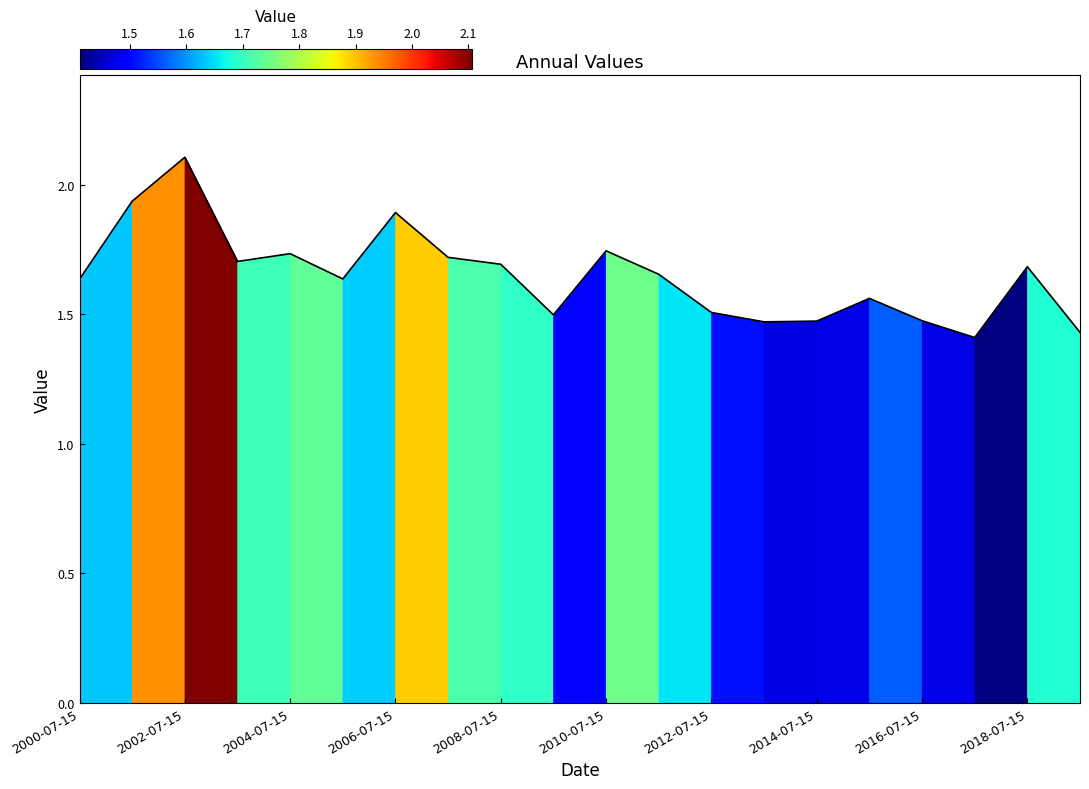

List the labels in order of value, largest first.

2002-07-15, 2001-07-15, 2006-07-15, 2010-07-15, 2004-07-15, 2007-07-15, 2003-07-15, 2008-07-15, 2018-07-15, 2011-07-15, 2005-07-15, 2000-07-15, 2015-07-15, 2012-07-15, 2009-07-15, 2016-07-15, 2014-07-15, 2013-07-15, 2019-07-15, 2017-07-15